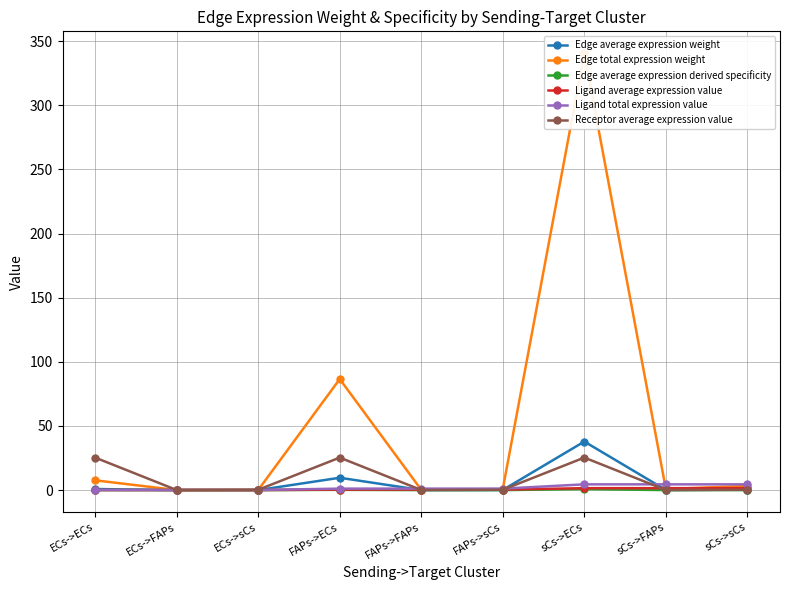

What is the spread (max minus min) of values at sCs->FAPs?

4.5